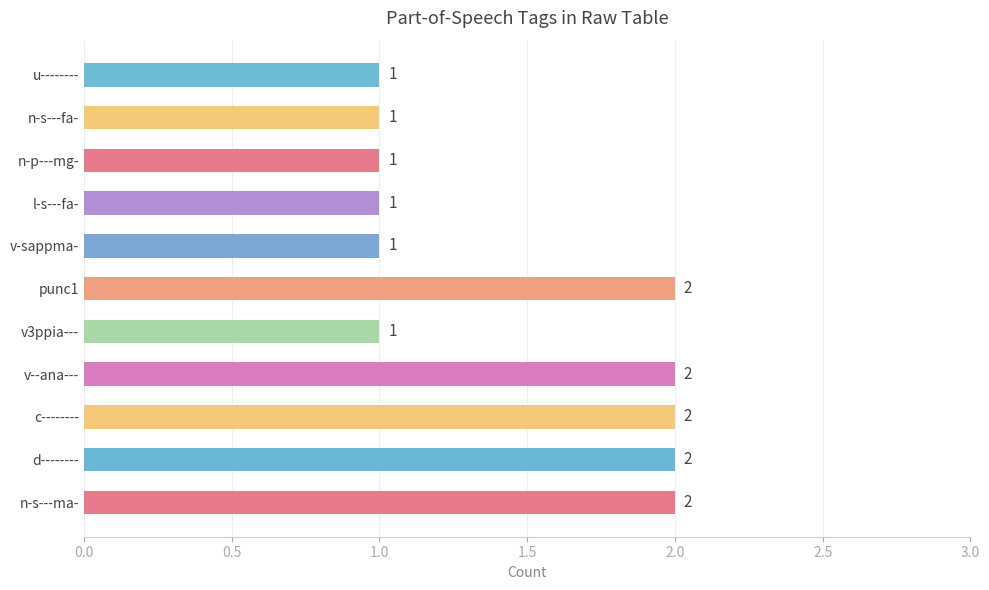

Reading top to bottom, list all the values displayed in this chart.

1	1	1	1	1	2	1	2	2	2	2